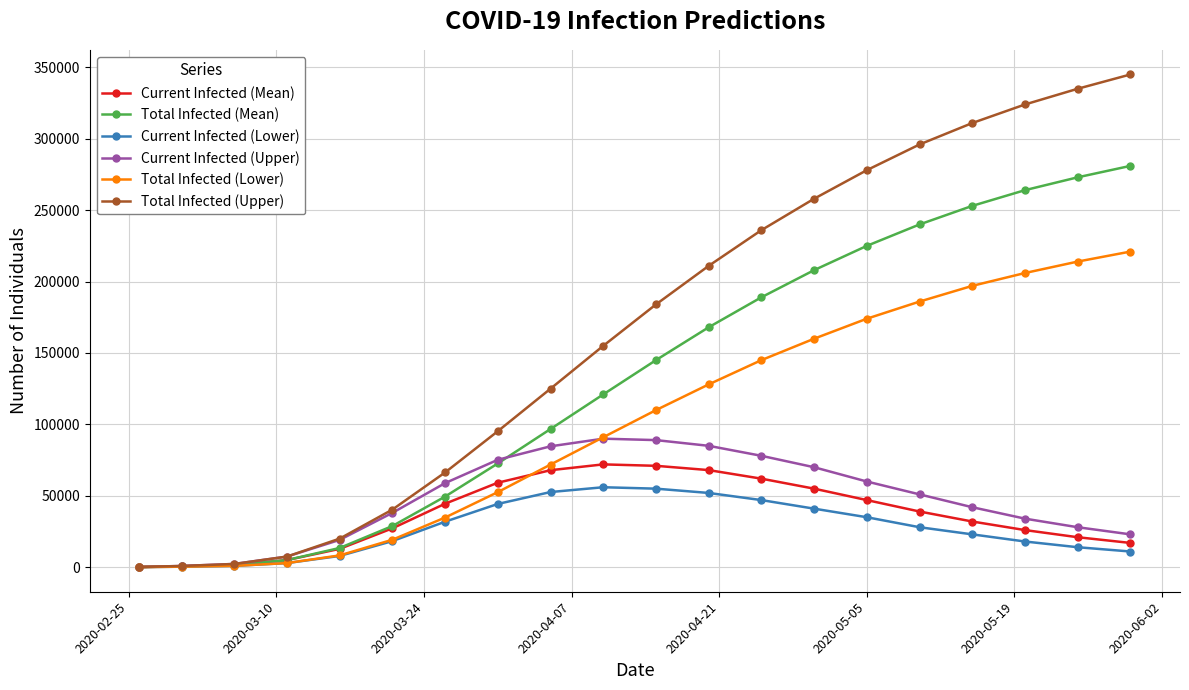

What is the maximum value shown in the chart?

345000